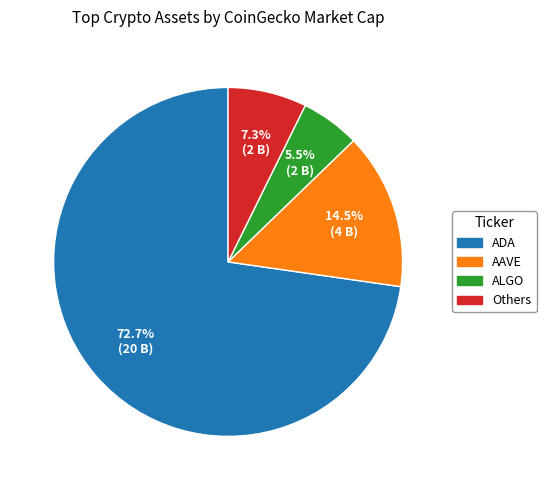

Which has a higher value, AAVE or Others?

AAVE